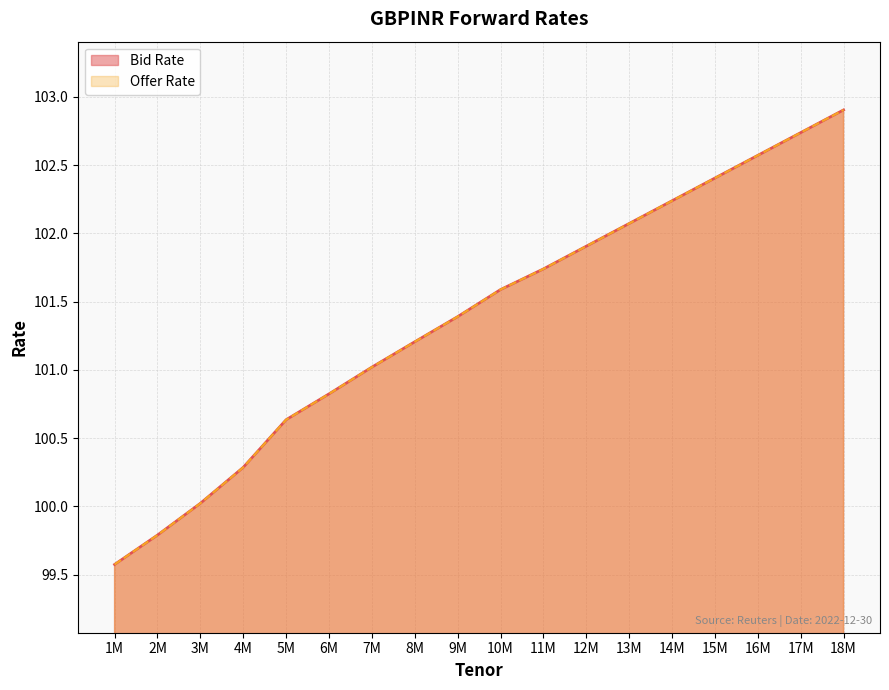

Reading left to right, transcribe all the data shown in this chart.

Bid Rate: 99.6	99.8	100.0	100.3	100.6	100.8	101.0	101.2	101.4	101.6	101.7	101.9	102.1	102.2	102.4	102.6	102.7	102.9
Offer Rate: 99.6	99.8	100.0	100.3	100.6	100.8	101.0	101.2	101.4	101.6	101.7	101.9	102.1	102.2	102.4	102.6	102.7	102.9